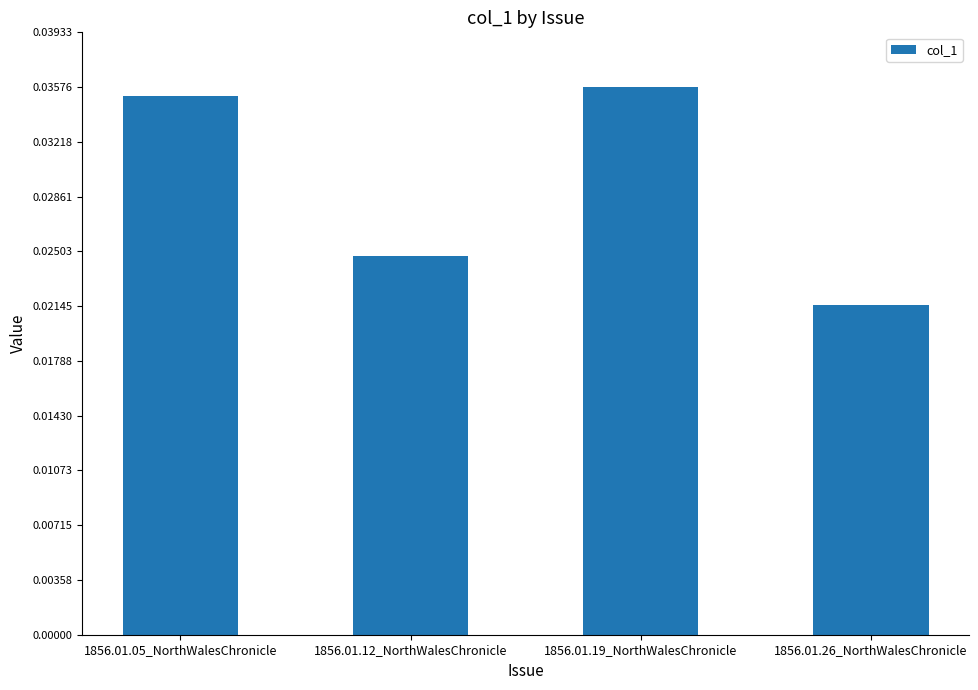

Which label corresponds to the smallest value in the chart?

1856.01.26_NorthWalesChronicle